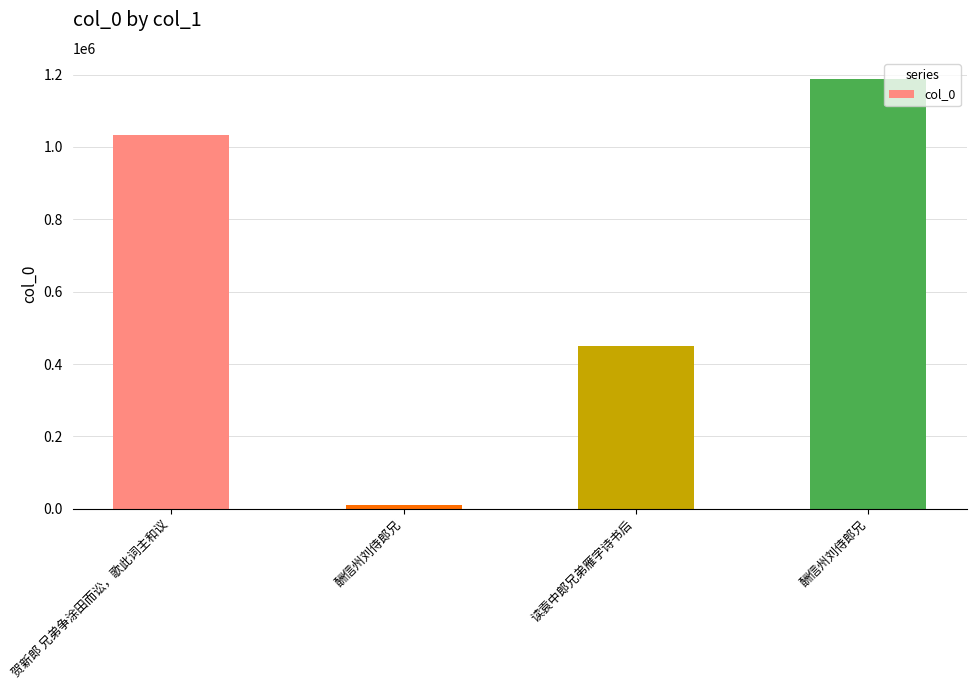

How many series are shown in this chart?

1